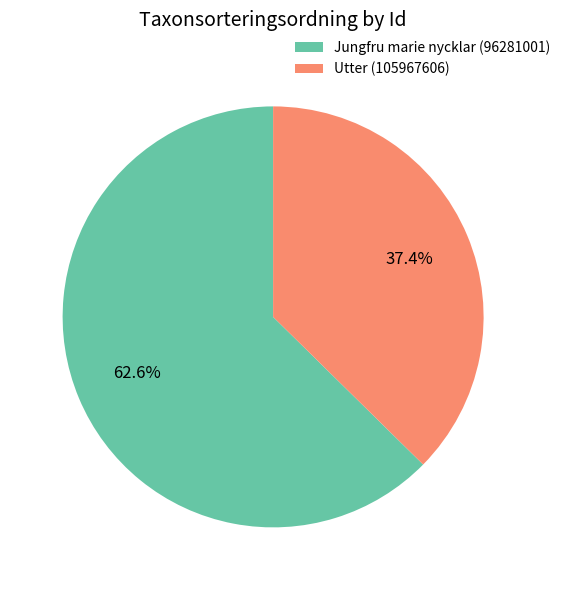

Between Utter (105967606) and Jungfru marie nycklar (96281001), which is larger?

Jungfru marie nycklar (96281001)